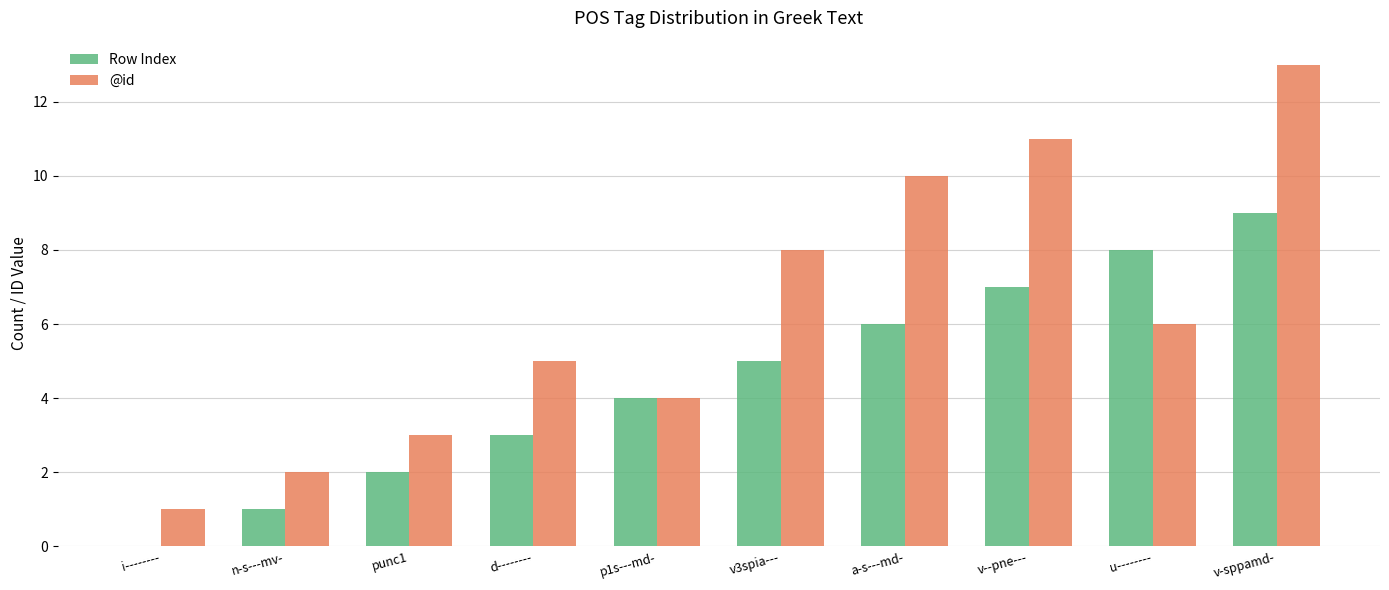

Is it true that Row Index equals 6 at p1s---md-?

False